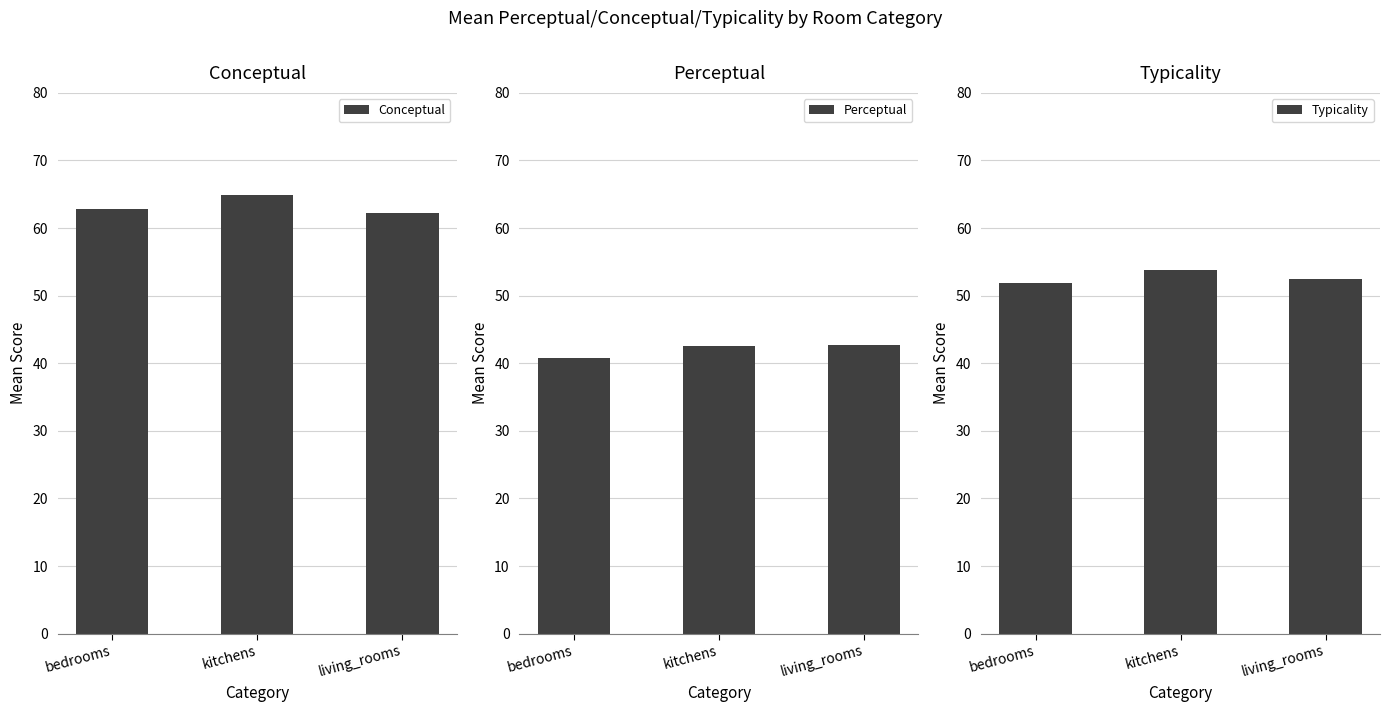

At how many categories does at least one series exceed 52?

3